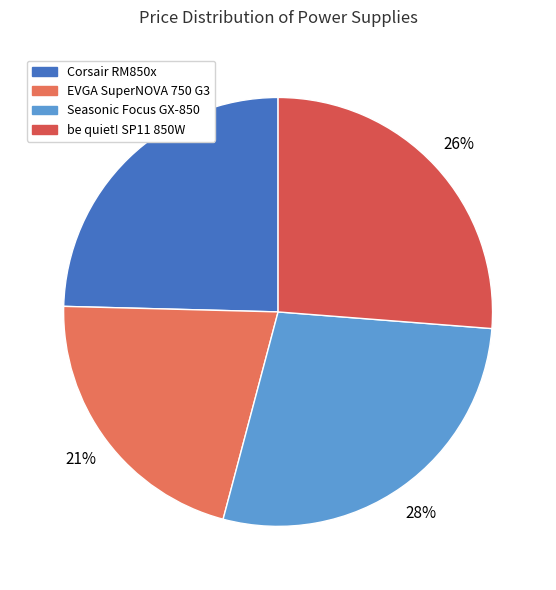

How many slices are in this pie chart?

4